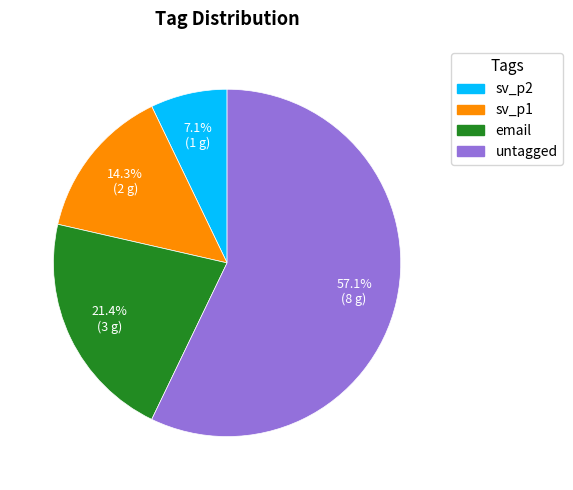

How many slices are in this pie chart?

4